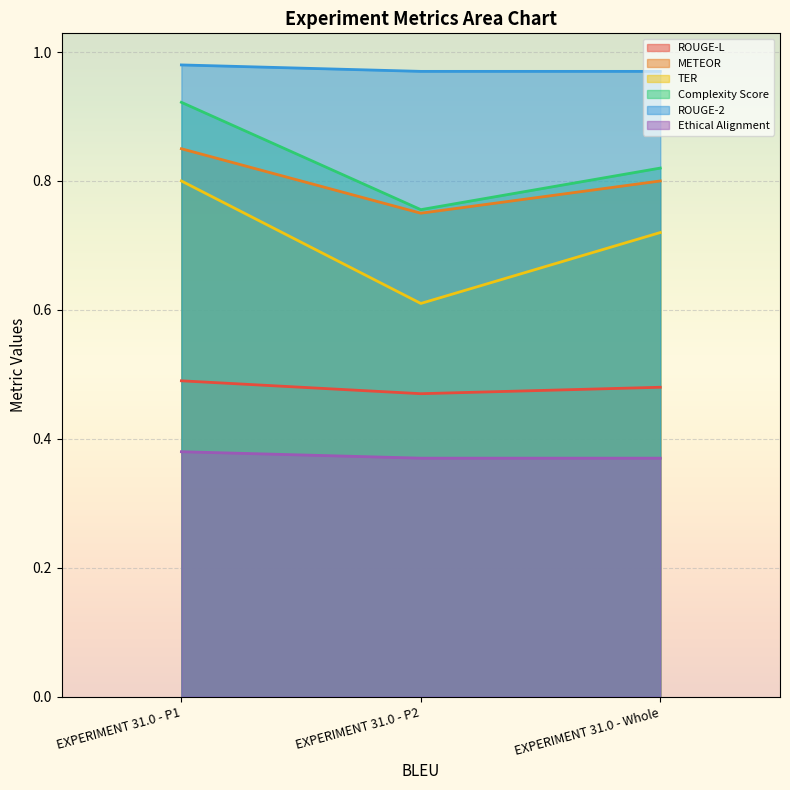

Rank the series at EXPERIMENT 31.0 - P1 from lowest to highest value.

Ethical Alignment, ROUGE-L, TER, METEOR, Complexity Score, ROUGE-2